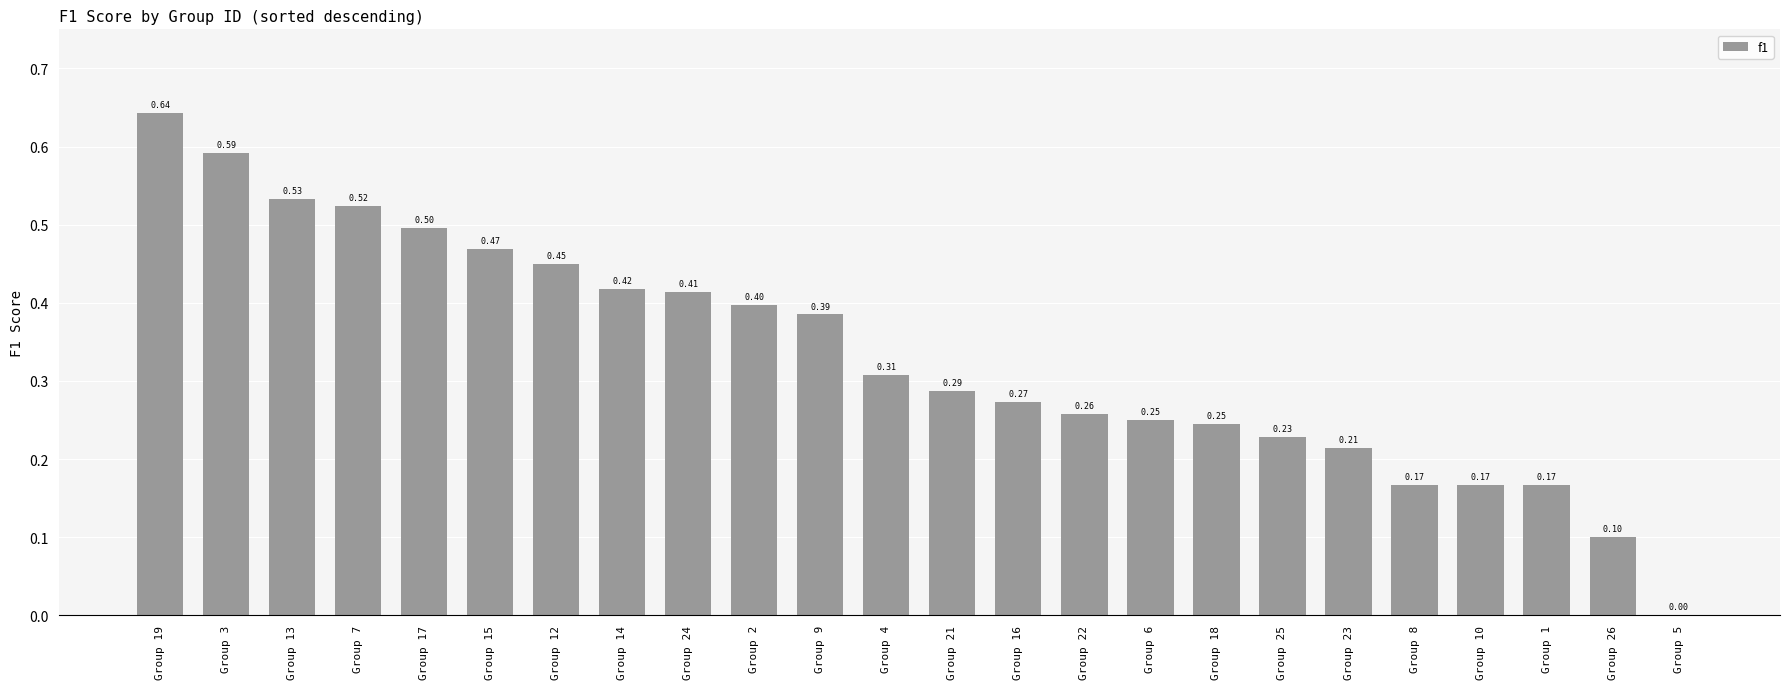

Is it true that the value at Group 21 is 0.4?

False